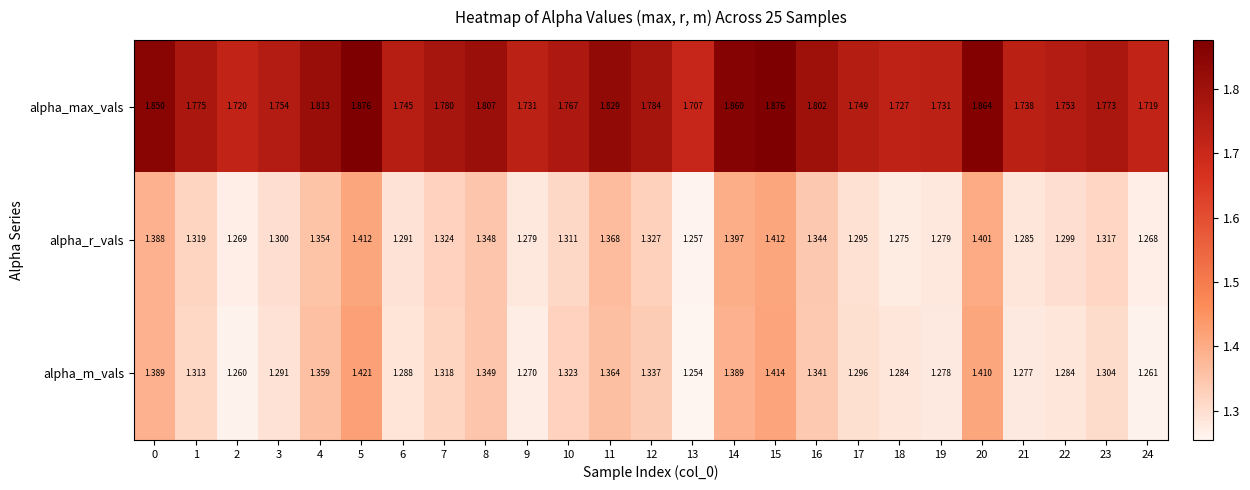

At how many categories does at least one series exceed 1?

25